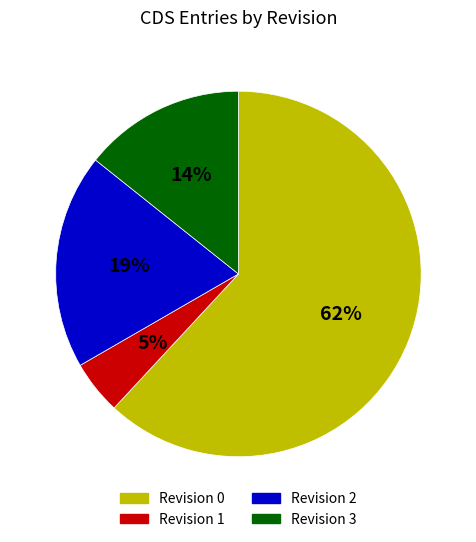

To the nearest percent, what is the combined percentage of Revision 0 and Revision 1?

67%